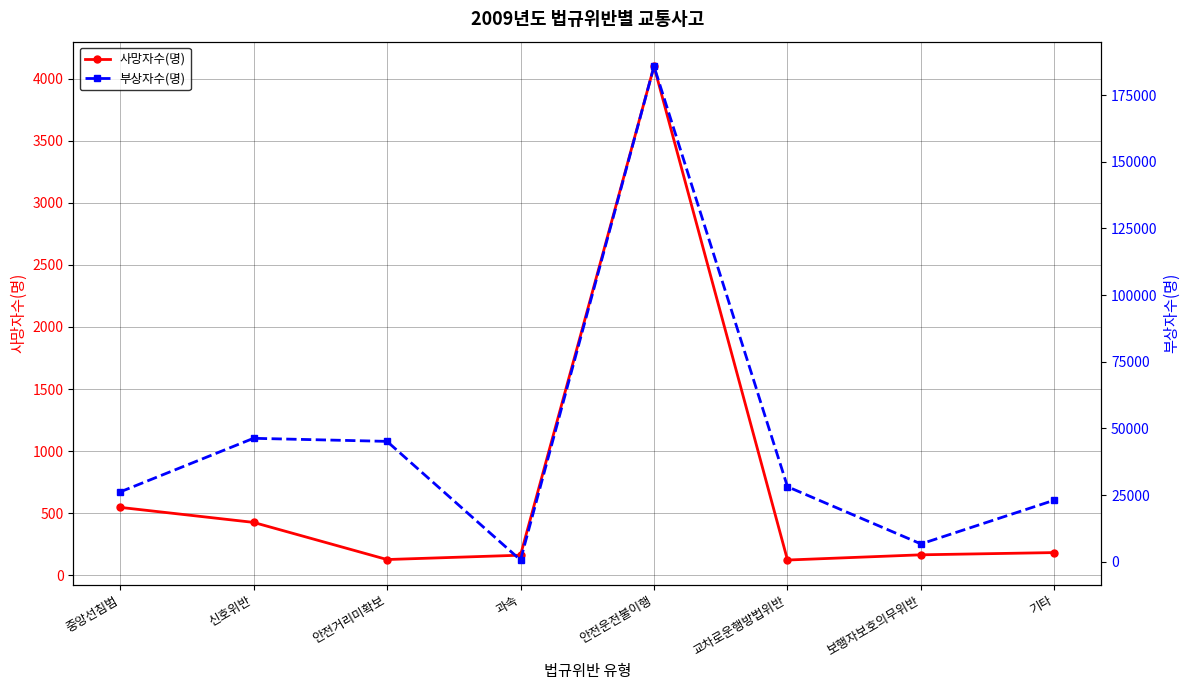

What value does the 부상자수(명) series have at 보행자보호의무위반?

6669